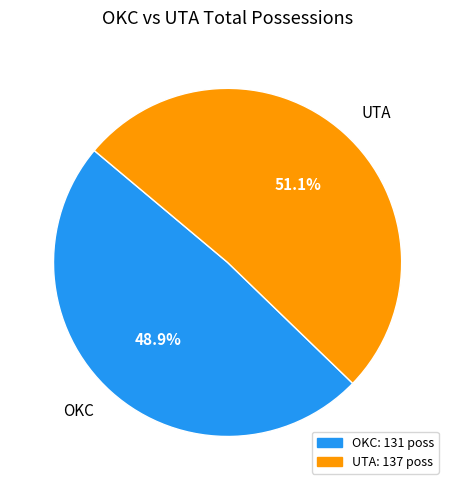

Rank the categories by value from lowest to highest.

OKC, UTA